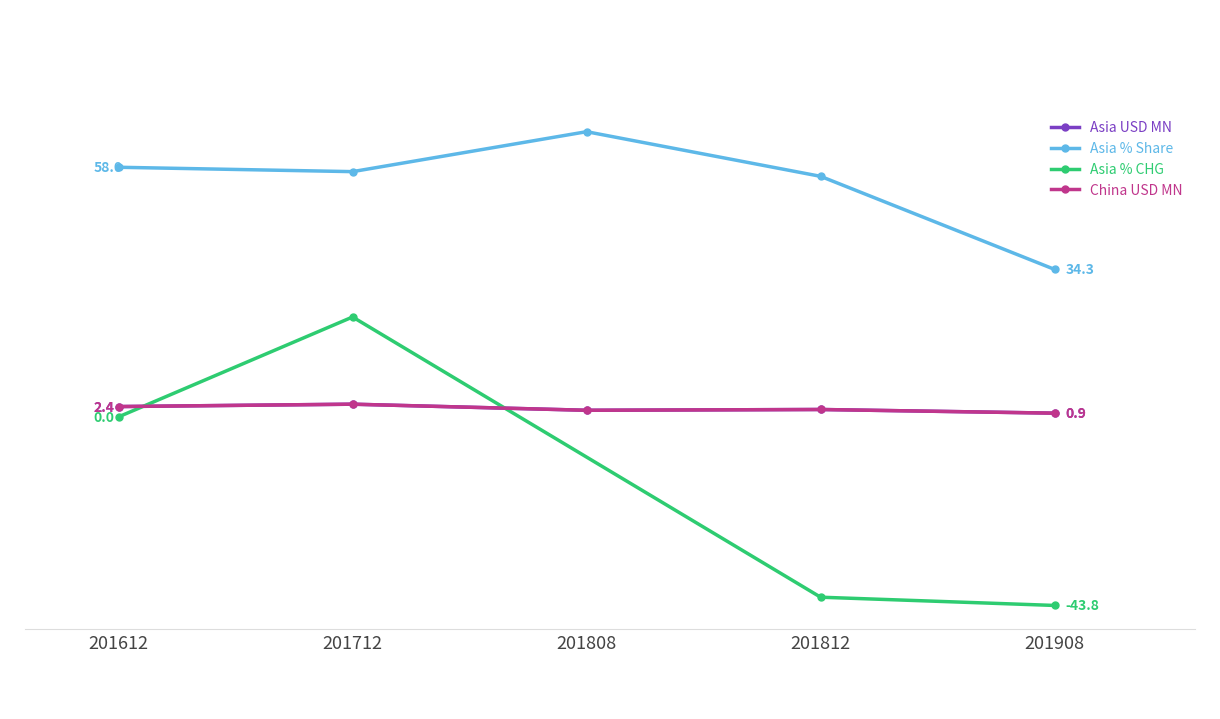

What is the difference between the maximum and second lowest values in the Asia (USD MN) series?

1.4